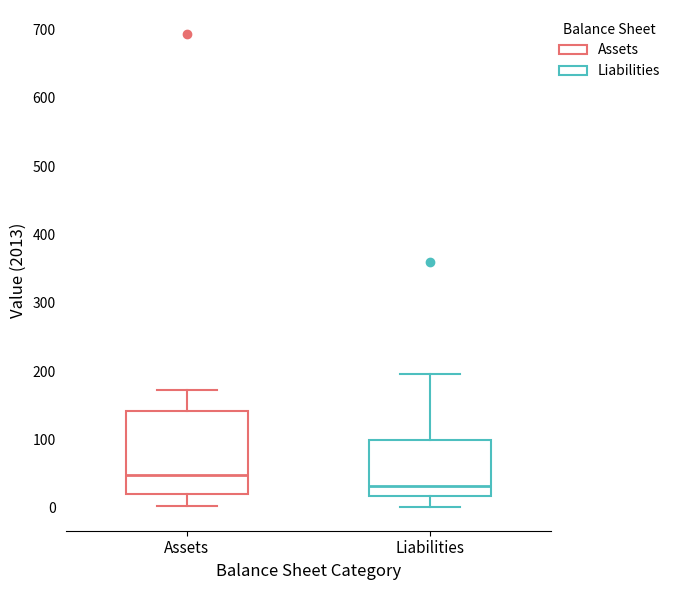

Reading left to right, read every box against the y-axis: the position of its median line, the range the box covers, and the ends of its whiskers. The values are not printed on the chart, so give them approximately, as read against the axis.

Assets: median 50, box 20 to 140, whiskers 0 to 170
Liabilities: median 30, box 20 to 100, whiskers 0 to 200